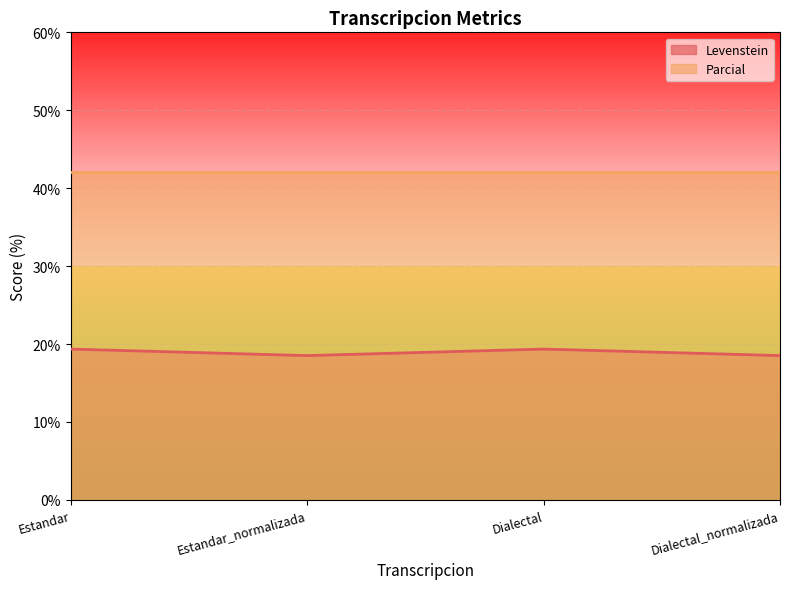

How many lines are shown in the chart?

2